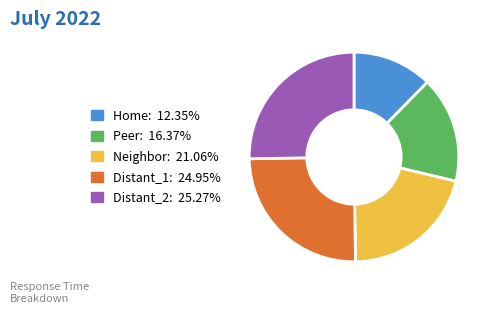

Count the number of slices in the pie.

5